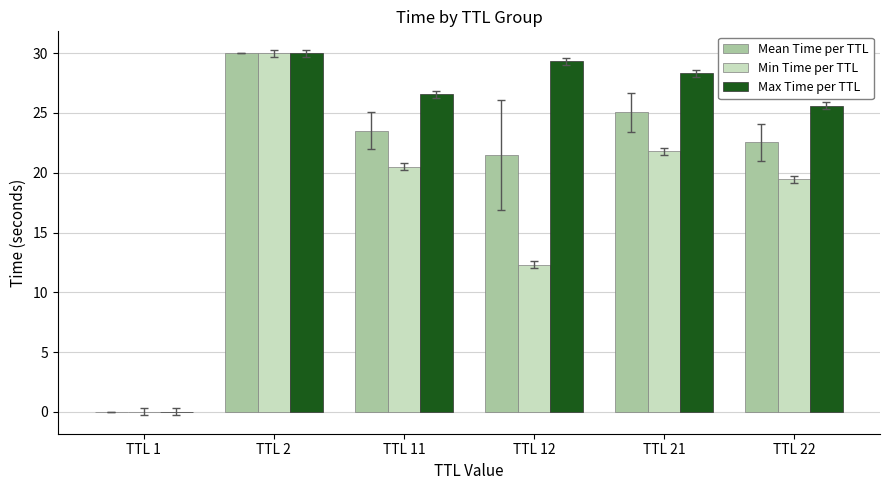

The Mean Time per TTL series shows 22.5 at TTL 22. True or false?

True